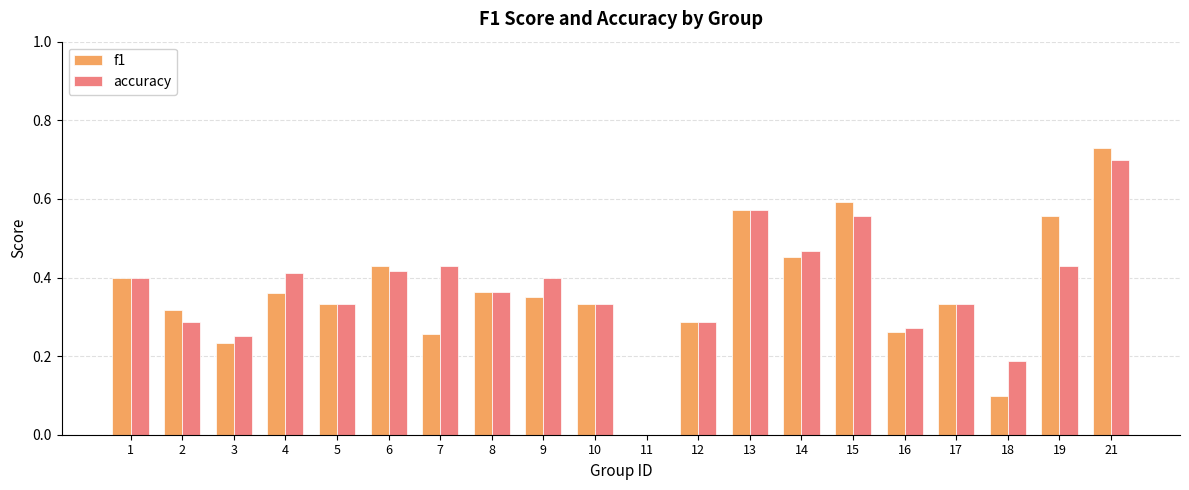

What is the sum of all f1 values?

7.3